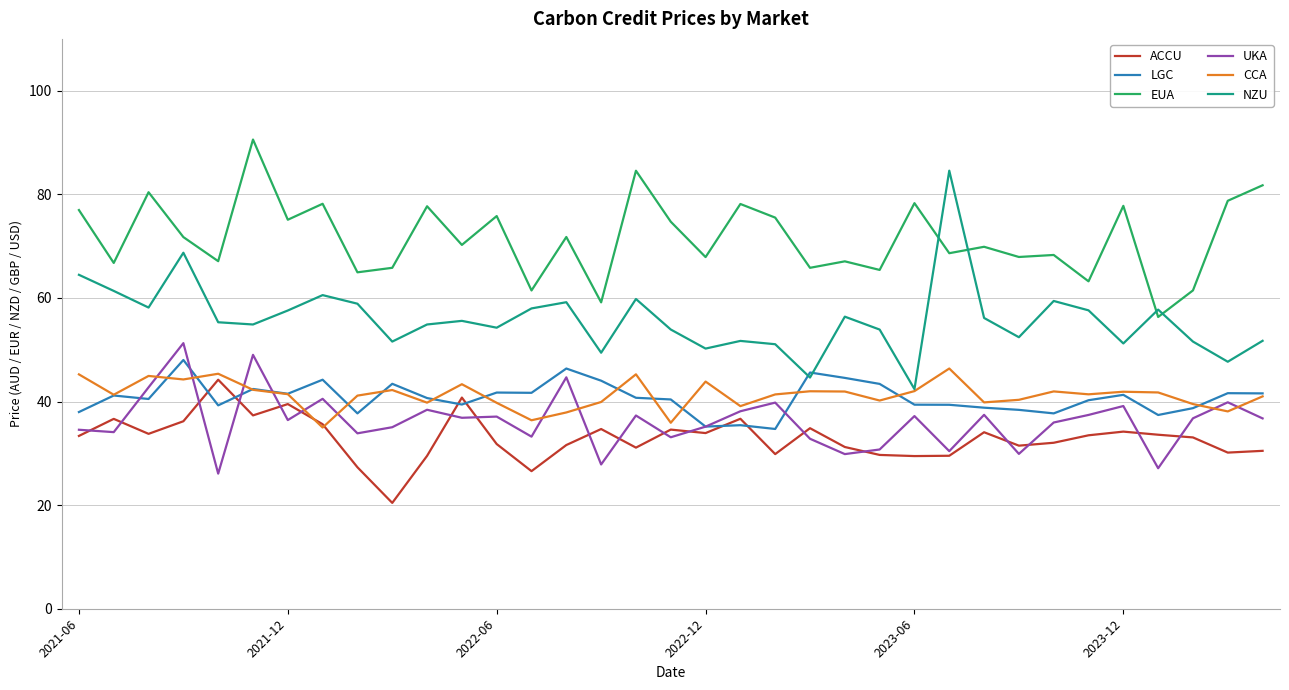

True or false: EUA and ACCU intersect in this chart.

False